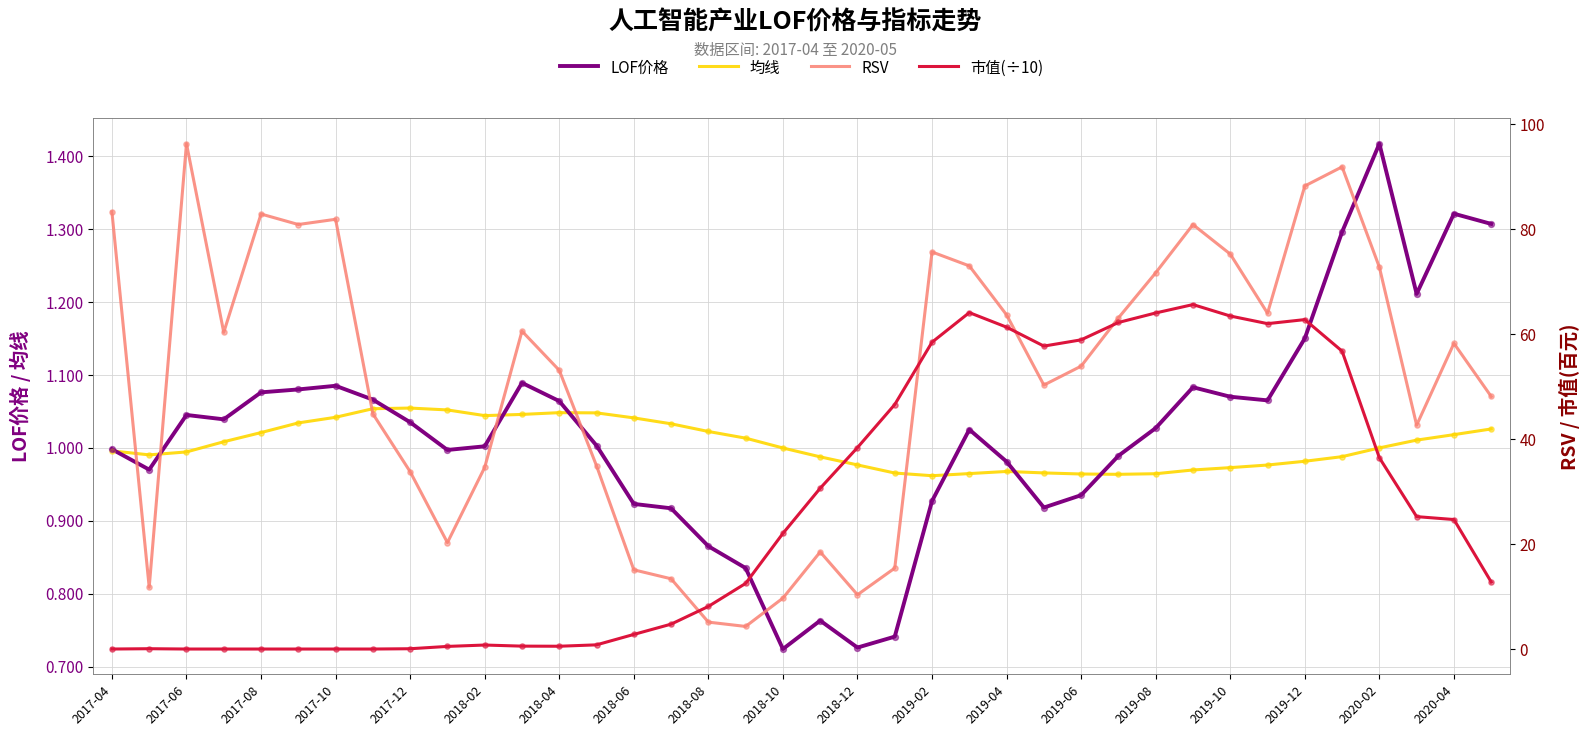

The value of 均线 at 2017-06 is 1.0. True or false?

True